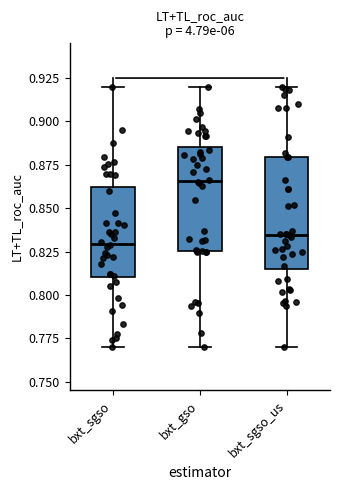

Which box has the lowest median line?

bxt_sgso